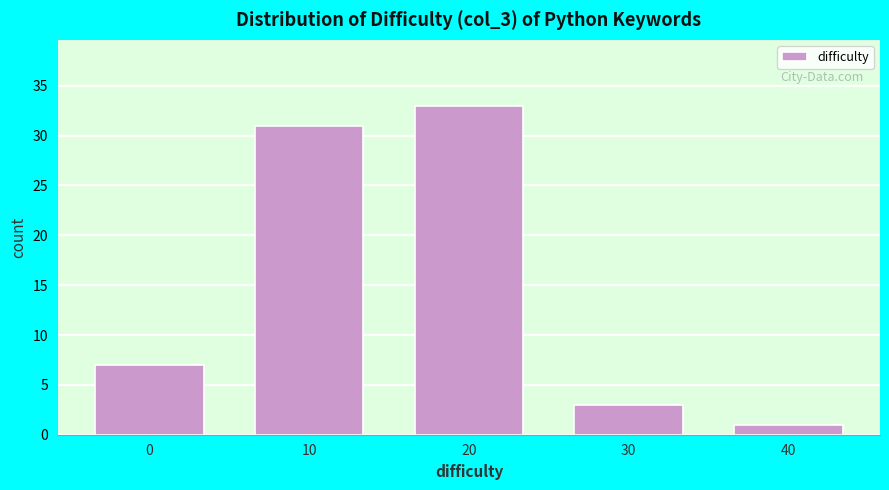

Reading left to right, what are all the values shown in this chart?

0=7	10=31	20=33	30=3	40=1